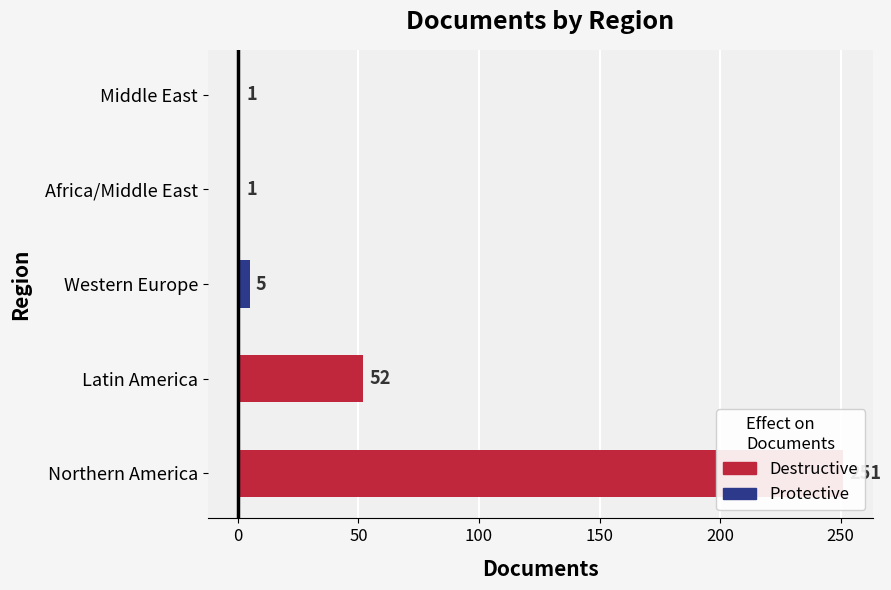

At which category does the chart reach its peak across all series?

Northern America